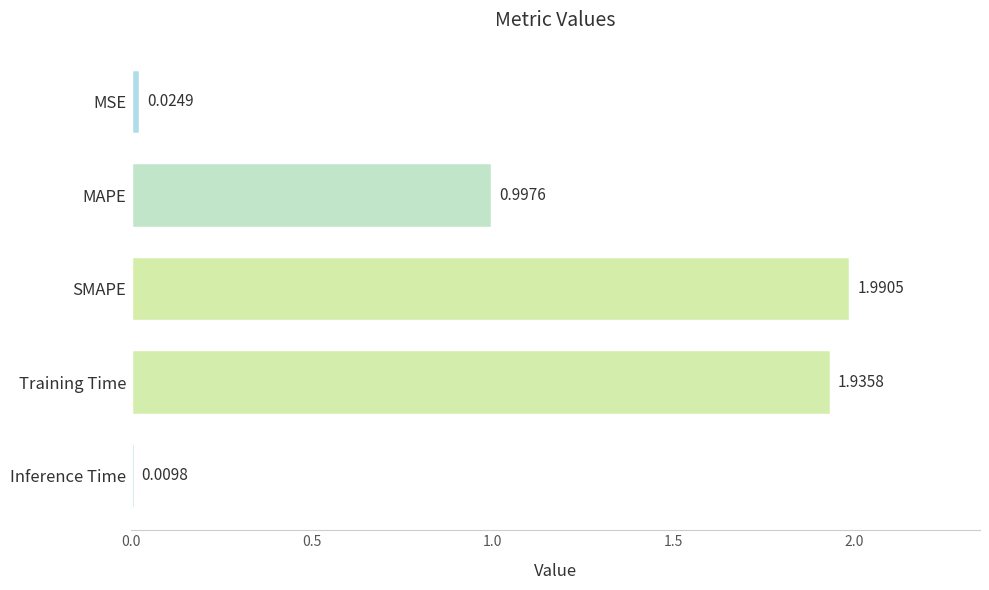

What is the change in value from MAPE to Training Time?

+0.9